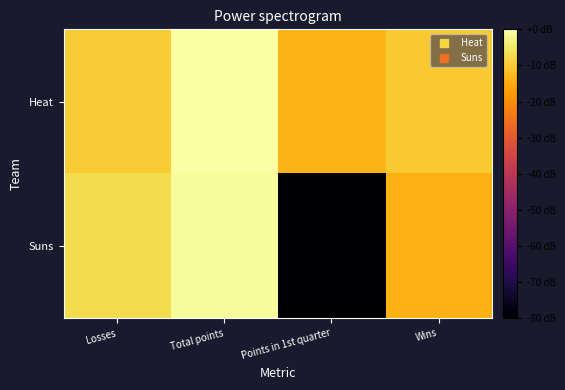

Reading left to right, list all the values displayed in this chart.

Heat: Losses=-9.9	Total points=0.0	Points in 1st quarter=-13.7	Wins=-10.1
Suns: Losses=-7.2	Total points=-1.2	Points in 1st quarter=-80.0	Wins=-14.1